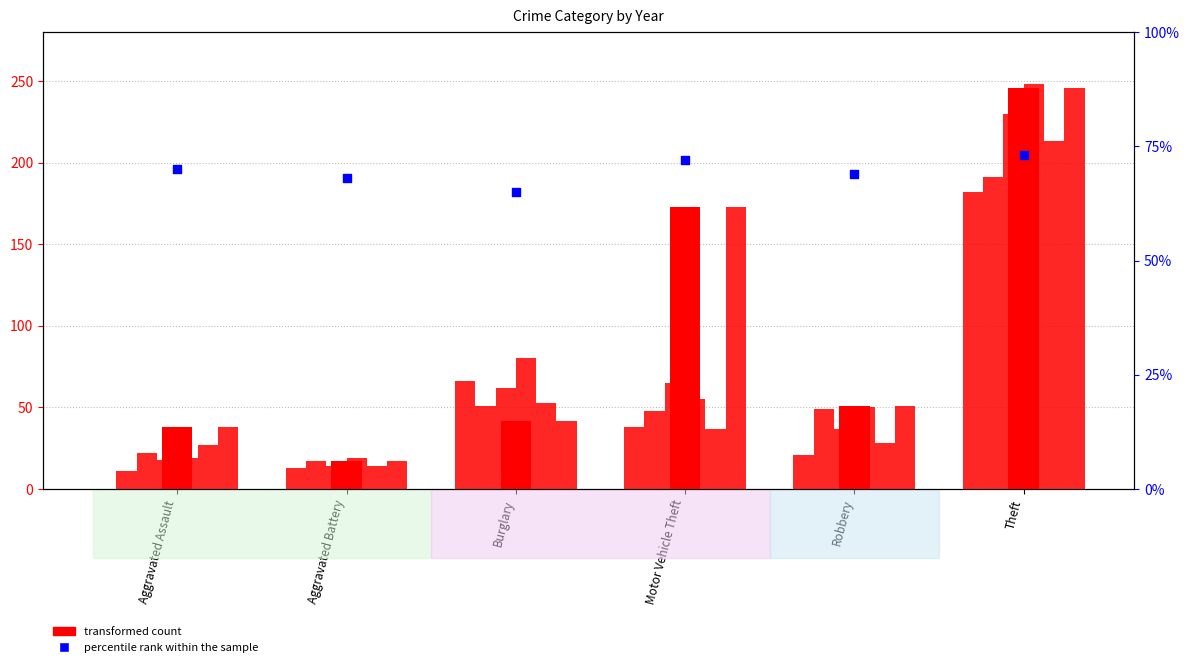

Which series has the largest total across all categories?

transformed count